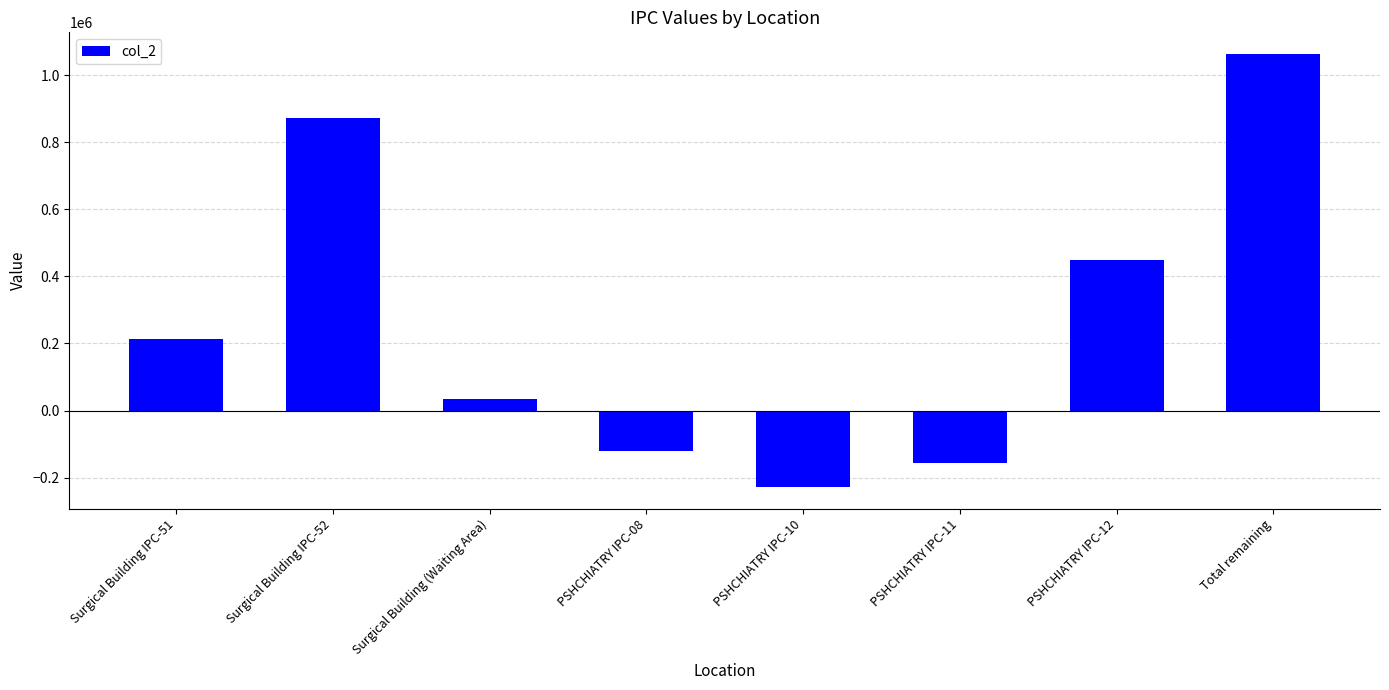

What is the sum of the values at PSHCHIATRY IPC-08 and PSHCHIATRY IPC-12?

328904.0